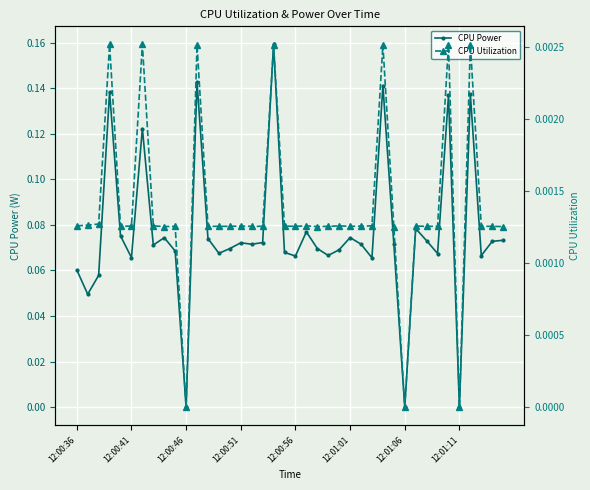

Is it true that CPU Power equals 0.0 at 12:01:11?

True